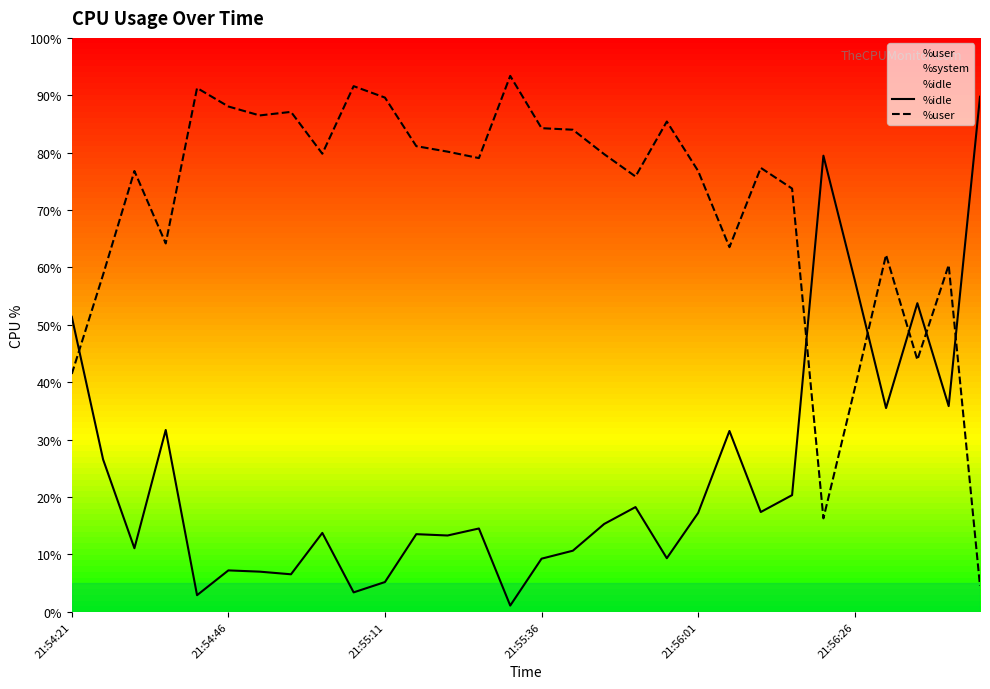

How many lines are shown in the chart?

3